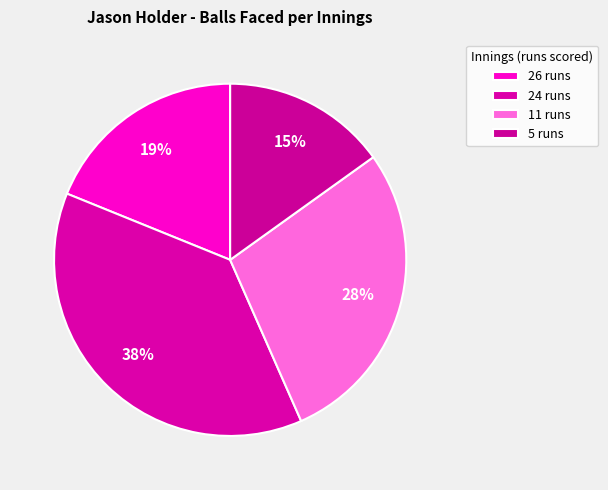

To the nearest percent, what is the difference between the largest and smallest slice percentages?

23%